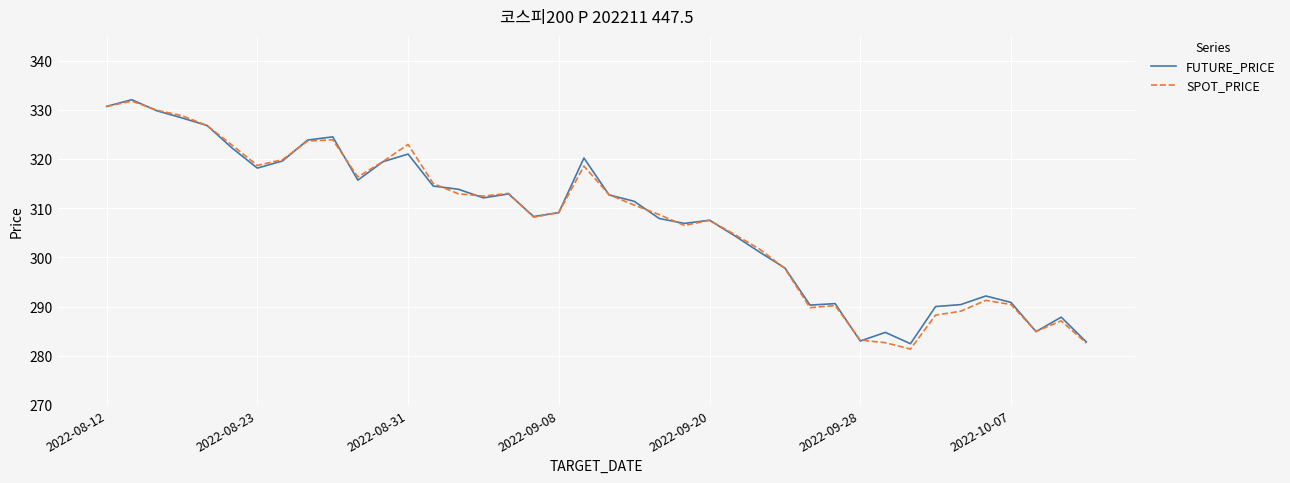

What is the smallest value displayed?

281.4